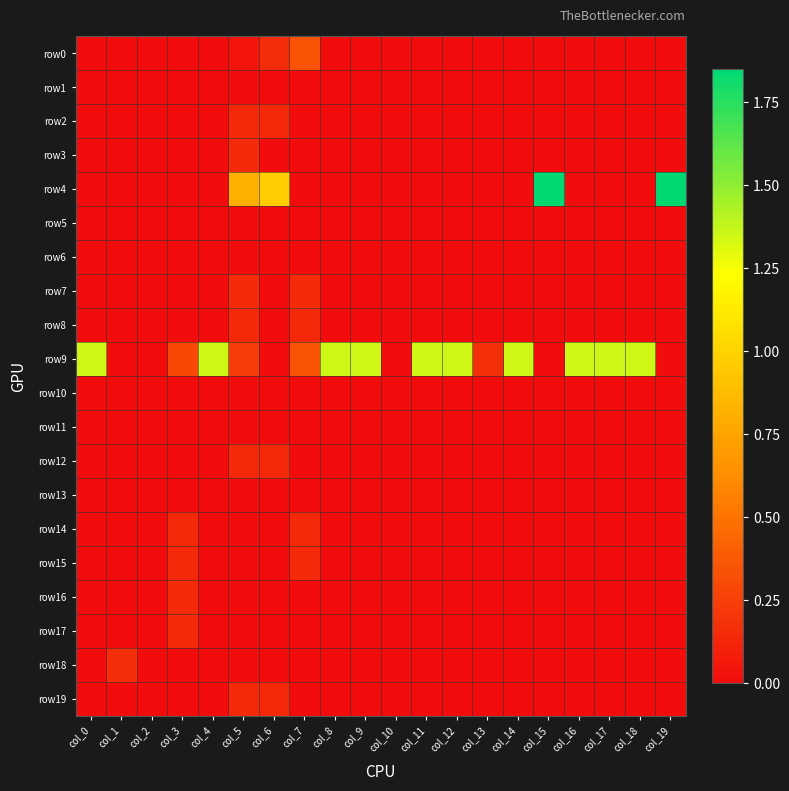

Reading left to right, transcribe all the data shown in this chart.

row0: col_0=0.0	col_1=0.0	col_2=0.0	col_3=0.0	col_4=0.0	col_5=0.0	col_6=0.2	col_7=0.4	col_8=0.0	col_9=0.0	col_10=0.0	col_11=0.0	col_12=0.0	col_13=0.0	col_14=0.0	col_15=0.0	col_16=0.0	col_17=0.0	col_18=0.0	col_19=0.0
row1: col_0=0.0	col_1=0.0	col_2=0.0	col_3=0.0	col_4=0.0	col_5=0.0	col_6=0.0	col_7=0.0	col_8=0.0	col_9=0.0	col_10=0.0	col_11=0.0	col_12=0.0	col_13=0.0	col_14=0.0	col_15=0.0	col_16=0.0	col_17=0.0	col_18=0.0	col_19=0.0
row2: col_0=0.0	col_1=0.0	col_2=0.0	col_3=0.0	col_4=0.0	col_5=0.1	col_6=0.1	col_7=0.0	col_8=0.0	col_9=0.0	col_10=0.0	col_11=0.0	col_12=0.0	col_13=0.0	col_14=0.0	col_15=0.0	col_16=0.0	col_17=0.0	col_18=0.0	col_19=0.0
row3: col_0=0.0	col_1=0.0	col_2=0.0	col_3=0.0	col_4=0.0	col_5=0.1	col_6=0.0	col_7=0.0	col_8=0.0	col_9=0.0	col_10=0.0	col_11=0.0	col_12=0.0	col_13=0.0	col_14=0.0	col_15=0.0	col_16=0.0	col_17=0.0	col_18=0.0	col_19=0.0
row4: col_0=0.0	col_1=0.0	col_2=0.0	col_3=0.0	col_4=0.0	col_5=0.8	col_6=1.0	col_7=0.0	col_8=0.0	col_9=0.0	col_10=0.0	col_11=0.0	col_12=0.0	col_13=0.0	col_14=0.0	col_15=1.8	col_16=0.0	col_17=0.0	col_18=0.0	col_19=1.8
row5: col_0=0.0	col_1=0.0	col_2=0.0	col_3=0.0	col_4=0.0	col_5=0.0	col_6=0.0	col_7=0.0	col_8=0.0	col_9=0.0	col_10=0.0	col_11=0.0	col_12=0.0	col_13=0.0	col_14=0.0	col_15=0.0	col_16=0.0	col_17=0.0	col_18=0.0	col_19=0.0
row6: col_0=0.0	col_1=0.0	col_2=0.0	col_3=0.0	col_4=0.0	col_5=0.0	col_6=0.0	col_7=0.0	col_8=0.0	col_9=0.0	col_10=0.0	col_11=0.0	col_12=0.0	col_13=0.0	col_14=0.0	col_15=0.0	col_16=0.0	col_17=0.0	col_18=0.0	col_19=0.0
row7: col_0=0.0	col_1=0.0	col_2=0.0	col_3=0.0	col_4=0.0	col_5=0.1	col_6=0.0	col_7=0.1	col_8=0.0	col_9=0.0	col_10=0.0	col_11=0.0	col_12=0.0	col_13=0.0	col_14=0.0	col_15=0.0	col_16=0.0	col_17=0.0	col_18=0.0	col_19=0.0
row8: col_0=0.0	col_1=0.0	col_2=0.0	col_3=0.0	col_4=0.0	col_5=0.1	col_6=0.0	col_7=0.1	col_8=0.0	col_9=0.0	col_10=0.0	col_11=0.0	col_12=0.0	col_13=0.0	col_14=0.0	col_15=0.0	col_16=0.0	col_17=0.0	col_18=0.0	col_19=0.0
row9: col_0=1.3	col_1=0.0	col_2=0.0	col_3=0.3	col_4=1.3	col_5=0.2	col_6=0.0	col_7=0.4	col_8=1.3	col_9=1.3	col_10=0.0	col_11=1.3	col_12=1.3	col_13=0.2	col_14=1.3	col_15=0.0	col_16=1.3	col_17=1.3	col_18=1.3	col_19=0.0
row10: col_0=0.0	col_1=0.0	col_2=0.0	col_3=0.0	col_4=0.0	col_5=0.0	col_6=0.0	col_7=0.0	col_8=0.0	col_9=0.0	col_10=0.0	col_11=0.0	col_12=0.0	col_13=0.0	col_14=0.0	col_15=0.0	col_16=0.0	col_17=0.0	col_18=0.0	col_19=0.0
row11: col_0=0.0	col_1=0.0	col_2=0.0	col_3=0.0	col_4=0.0	col_5=0.0	col_6=0.0	col_7=0.0	col_8=0.0	col_9=0.0	col_10=0.0	col_11=0.0	col_12=0.0	col_13=0.0	col_14=0.0	col_15=0.0	col_16=0.0	col_17=0.0	col_18=0.0	col_19=0.0
row12: col_0=0.0	col_1=0.0	col_2=0.0	col_3=0.0	col_4=0.0	col_5=0.1	col_6=0.1	col_7=0.0	col_8=0.0	col_9=0.0	col_10=0.0	col_11=0.0	col_12=0.0	col_13=0.0	col_14=0.0	col_15=0.0	col_16=0.0	col_17=0.0	col_18=0.0	col_19=0.0
row13: col_0=0.0	col_1=0.0	col_2=0.0	col_3=0.0	col_4=0.0	col_5=0.0	col_6=0.0	col_7=0.0	col_8=0.0	col_9=0.0	col_10=0.0	col_11=0.0	col_12=0.0	col_13=0.0	col_14=0.0	col_15=0.0	col_16=0.0	col_17=0.0	col_18=0.0	col_19=0.0
row14: col_0=0.0	col_1=0.0	col_2=0.0	col_3=0.1	col_4=0.0	col_5=0.0	col_6=0.0	col_7=0.1	col_8=0.0	col_9=0.0	col_10=0.0	col_11=0.0	col_12=0.0	col_13=0.0	col_14=0.0	col_15=0.0	col_16=0.0	col_17=0.0	col_18=0.0	col_19=0.0
row15: col_0=0.0	col_1=0.0	col_2=0.0	col_3=0.1	col_4=0.0	col_5=0.0	col_6=0.0	col_7=0.1	col_8=0.0	col_9=0.0	col_10=0.0	col_11=0.0	col_12=0.0	col_13=0.0	col_14=0.0	col_15=0.0	col_16=0.0	col_17=0.0	col_18=0.0	col_19=0.0
row16: col_0=0.0	col_1=0.0	col_2=0.0	col_3=0.1	col_4=0.0	col_5=0.0	col_6=0.0	col_7=0.0	col_8=0.0	col_9=0.0	col_10=0.0	col_11=0.0	col_12=0.0	col_13=0.0	col_14=0.0	col_15=0.0	col_16=0.0	col_17=0.0	col_18=0.0	col_19=0.0
row17: col_0=0.0	col_1=0.0	col_2=0.0	col_3=0.1	col_4=0.0	col_5=0.0	col_6=0.0	col_7=0.0	col_8=0.0	col_9=0.0	col_10=0.0	col_11=0.0	col_12=0.0	col_13=0.0	col_14=0.0	col_15=0.0	col_16=0.0	col_17=0.0	col_18=0.0	col_19=0.0
row18: col_0=0.0	col_1=0.2	col_2=0.0	col_3=0.0	col_4=0.0	col_5=0.0	col_6=0.0	col_7=0.0	col_8=0.0	col_9=0.0	col_10=0.0	col_11=0.0	col_12=0.0	col_13=0.0	col_14=0.0	col_15=0.0	col_16=0.0	col_17=0.0	col_18=0.0	col_19=0.0
row19: col_0=0.0	col_1=0.0	col_2=0.0	col_3=0.0	col_4=0.0	col_5=0.1	col_6=0.1	col_7=0.0	col_8=0.0	col_9=0.0	col_10=0.0	col_11=0.0	col_12=0.0	col_13=0.0	col_14=0.0	col_15=0.0	col_16=0.0	col_17=0.0	col_18=0.0	col_19=0.0